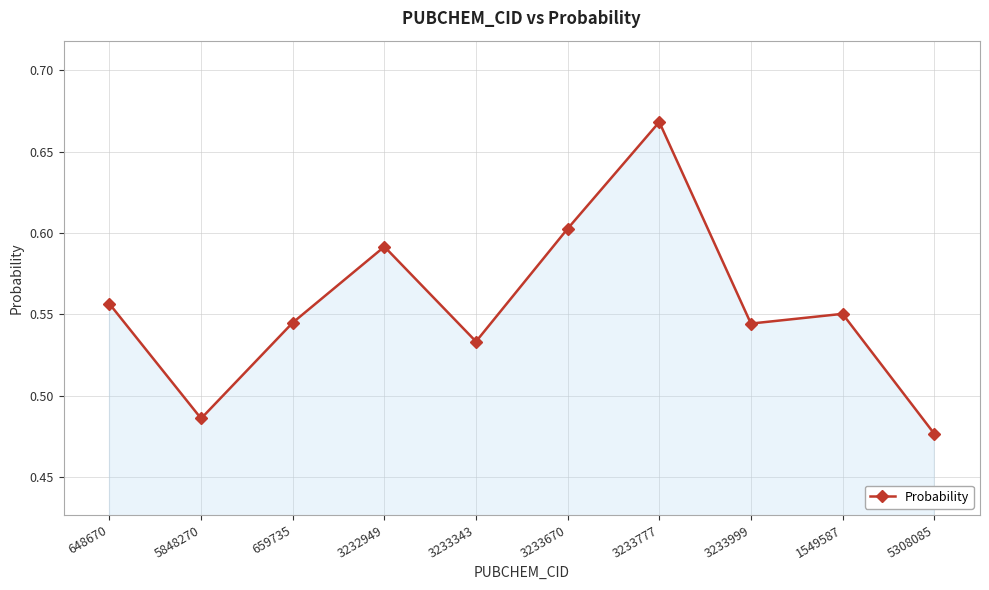

What position from the left is 5308085?

10